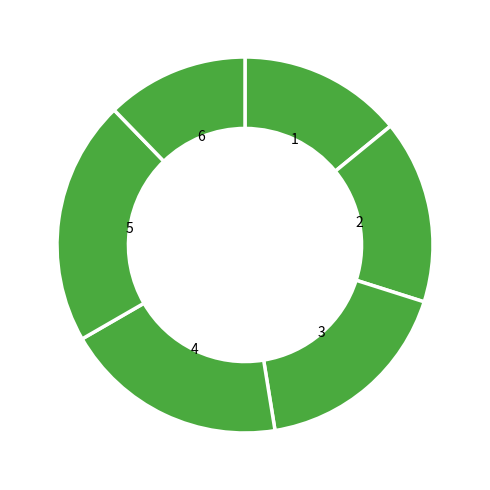

How many segments does this pie chart have?

6